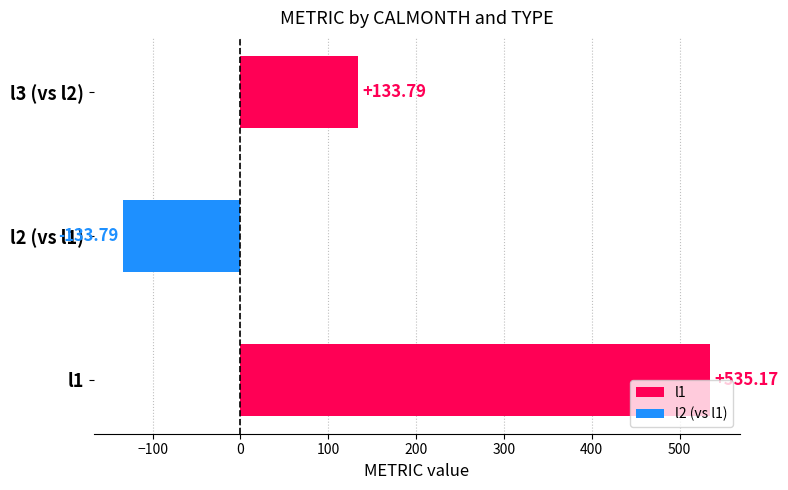

What is the sum of all values?

535.2